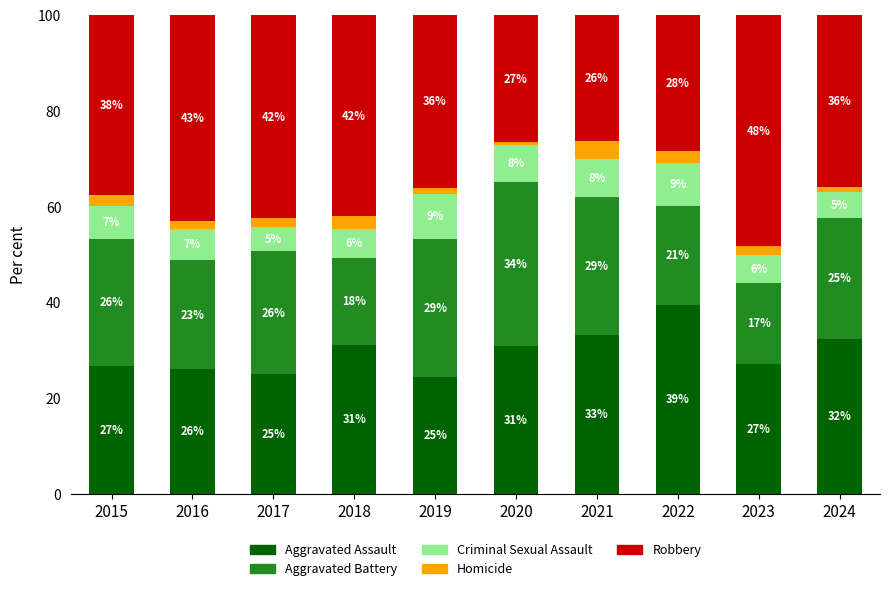

At which label does Aggravated Assault reach its minimum?

2019